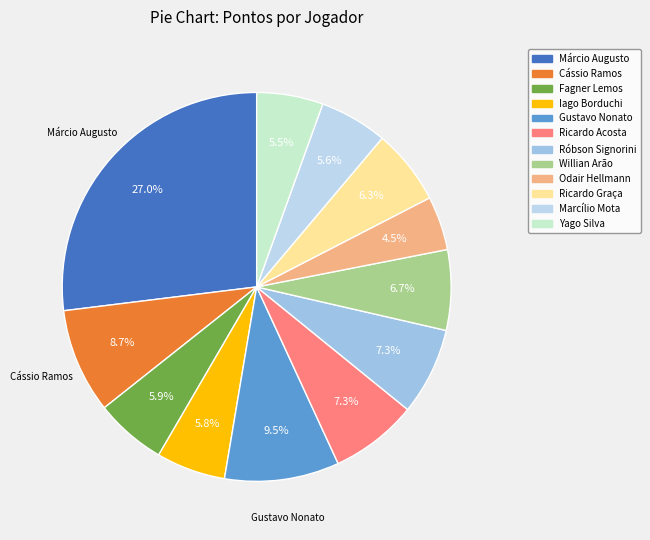

Count the number of slices in the pie.

12